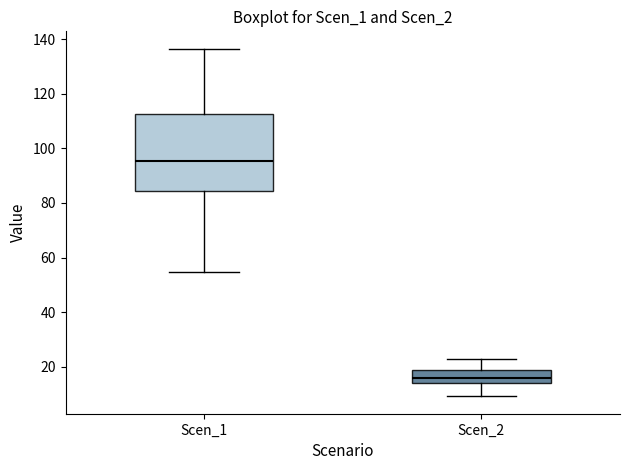

Which box has the lowest median line?

Scen_2